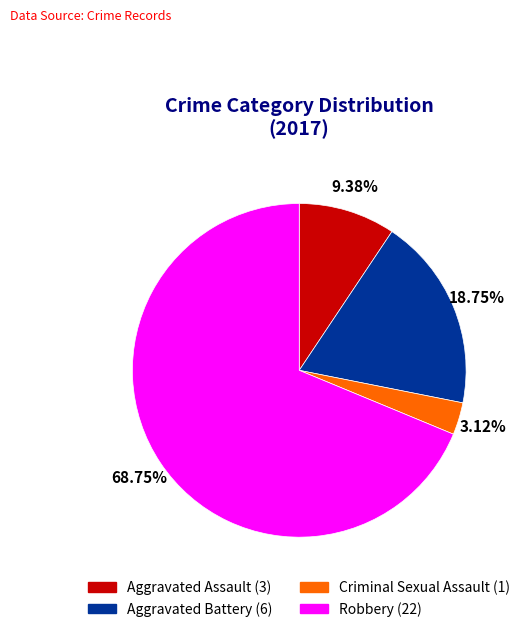

How many segments does this pie chart have?

4